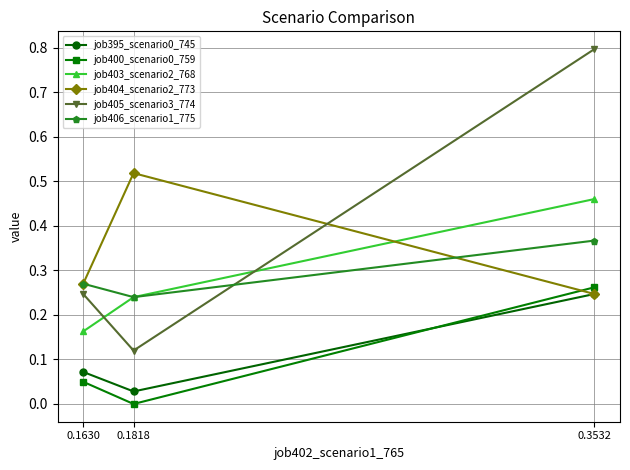

Which series has the widest spread of values?

job405_scenario3_774